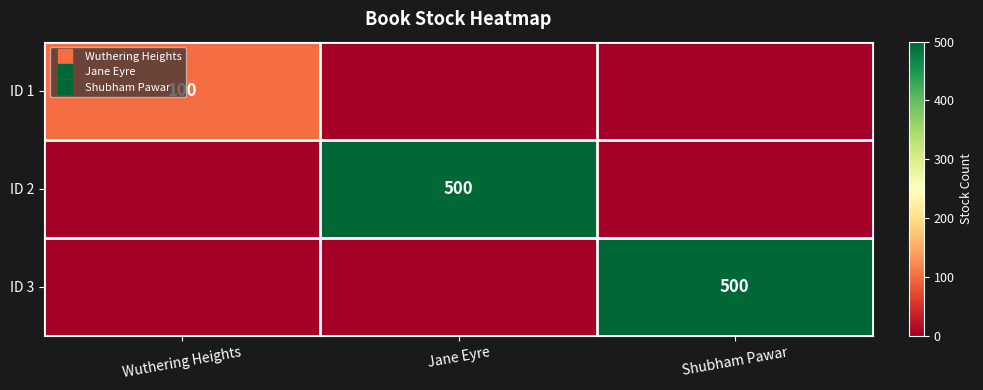

How many distinct data groups are displayed?

3